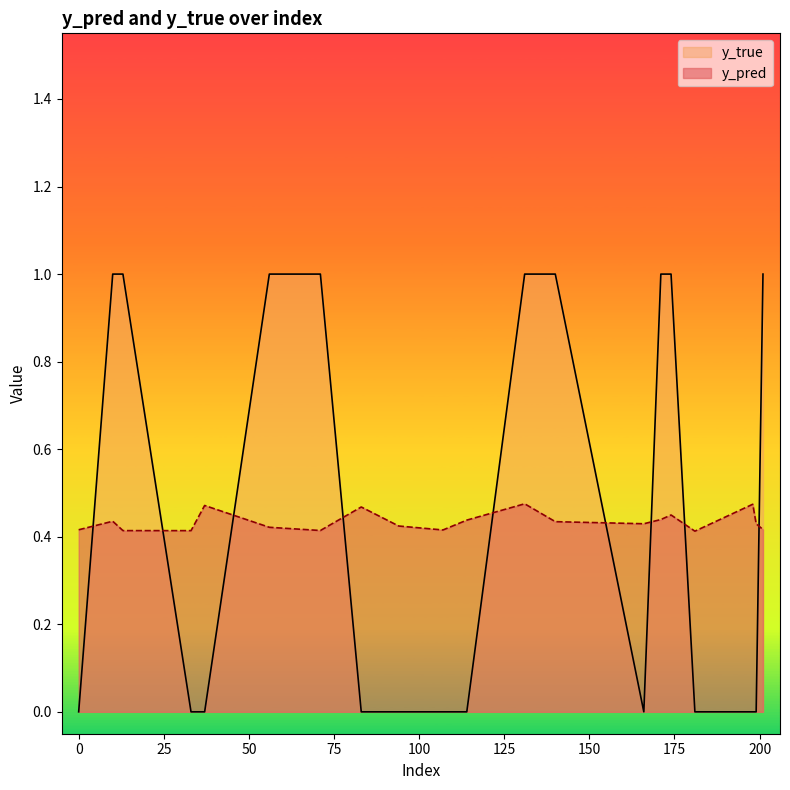

Reading left to right, extract all data points from this chart.

y_pred: 0.4	0.4	0.4	0.4	0.5	0.4	0.4	0.5	0.4	0.4	0.4	0.5	0.4	0.4	0.4	0.4	0.4	0.5	0.4	0.4
y_true: 0.0	1.0	1.0	0.0	0.0	1.0	1.0	0.0	0.0	0.0	0.0	1.0	1.0	0.0	1.0	1.0	0.0	0.0	0.0	1.0